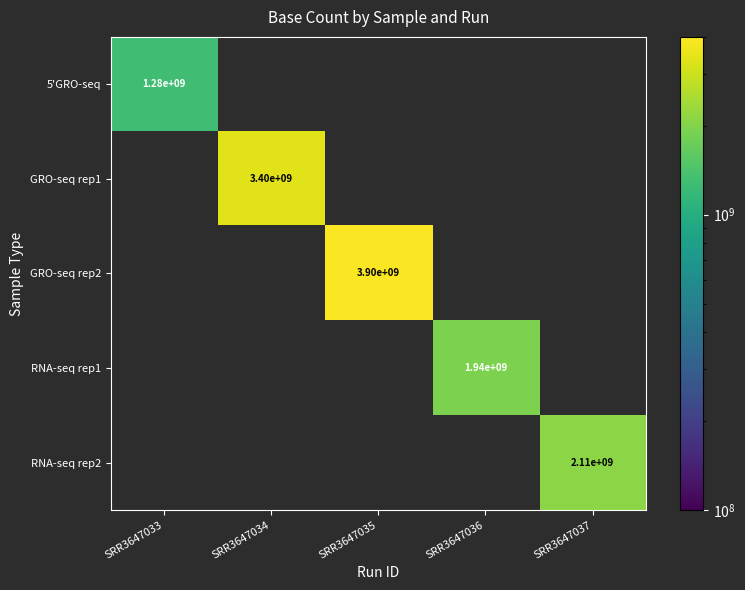

Which has a higher value, SRR3647037 or SRR3647034?

SRR3647034